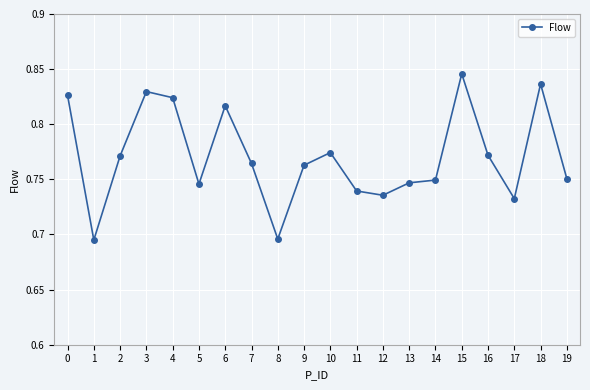

At which category does the chart reach its peak across all series?

15